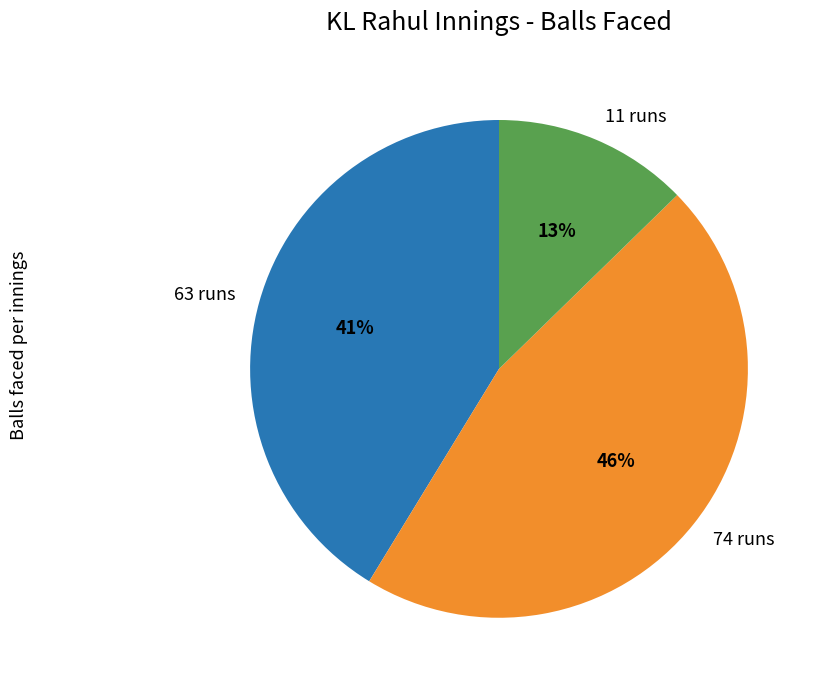

True or false: 74 runs accounts for 46% of the total.

True